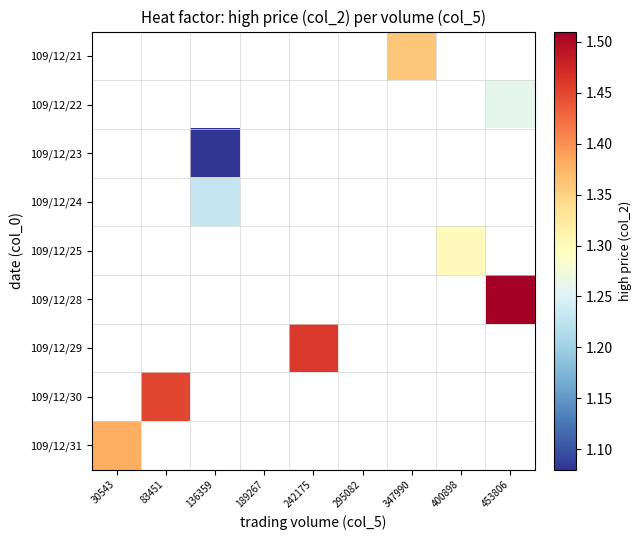

What is the maximum value shown in the chart?

1.5